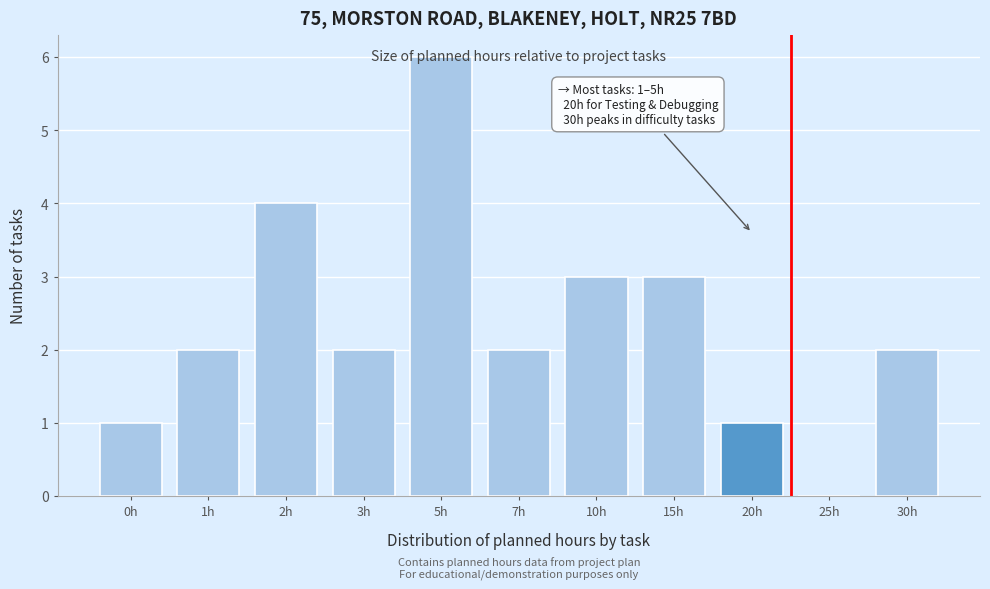

Which label corresponds to the largest value in the chart?

5h